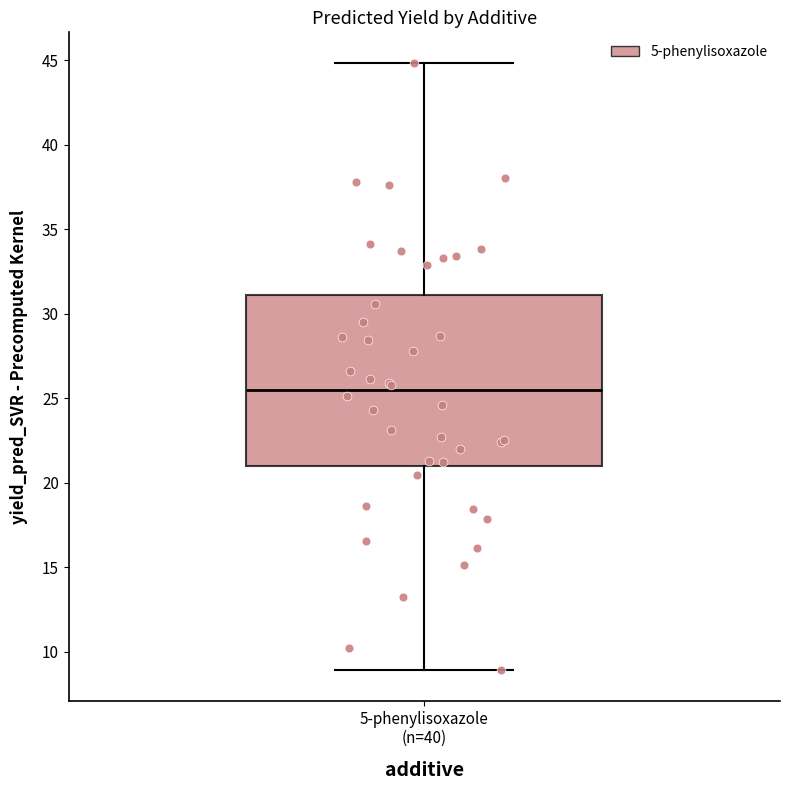

Transcribe this box plot: give where the median line is, the range the box spans, and where the two whiskers end, as read against the y-axis. The values are not printed on the chart, so give them approximately, as read against the axis.

median 25.5, box 21.0 to 31.0, whiskers 9.0 to 45.0